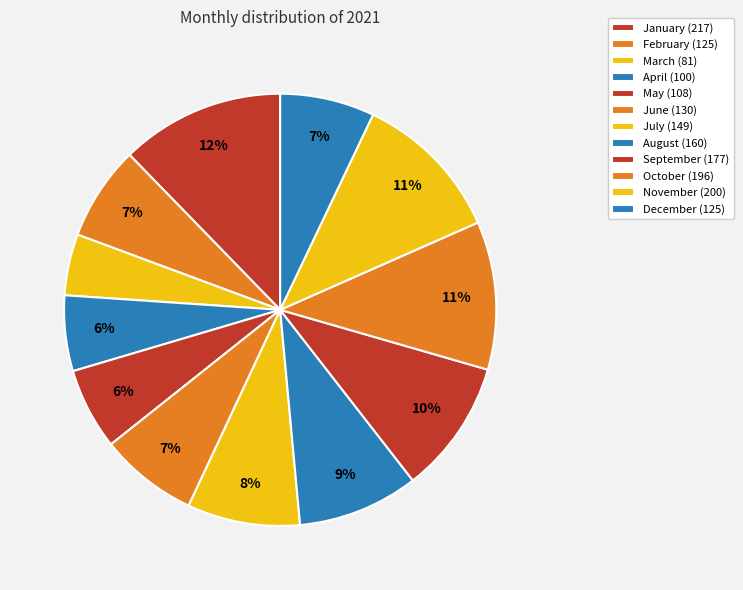

To the nearest percent, what is the combined percentage of March and May?

11%